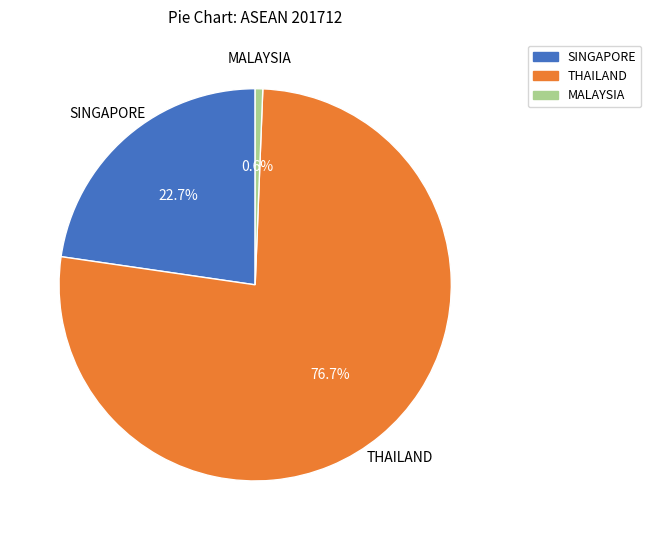

Which has a higher value, THAILAND or MALAYSIA?

THAILAND